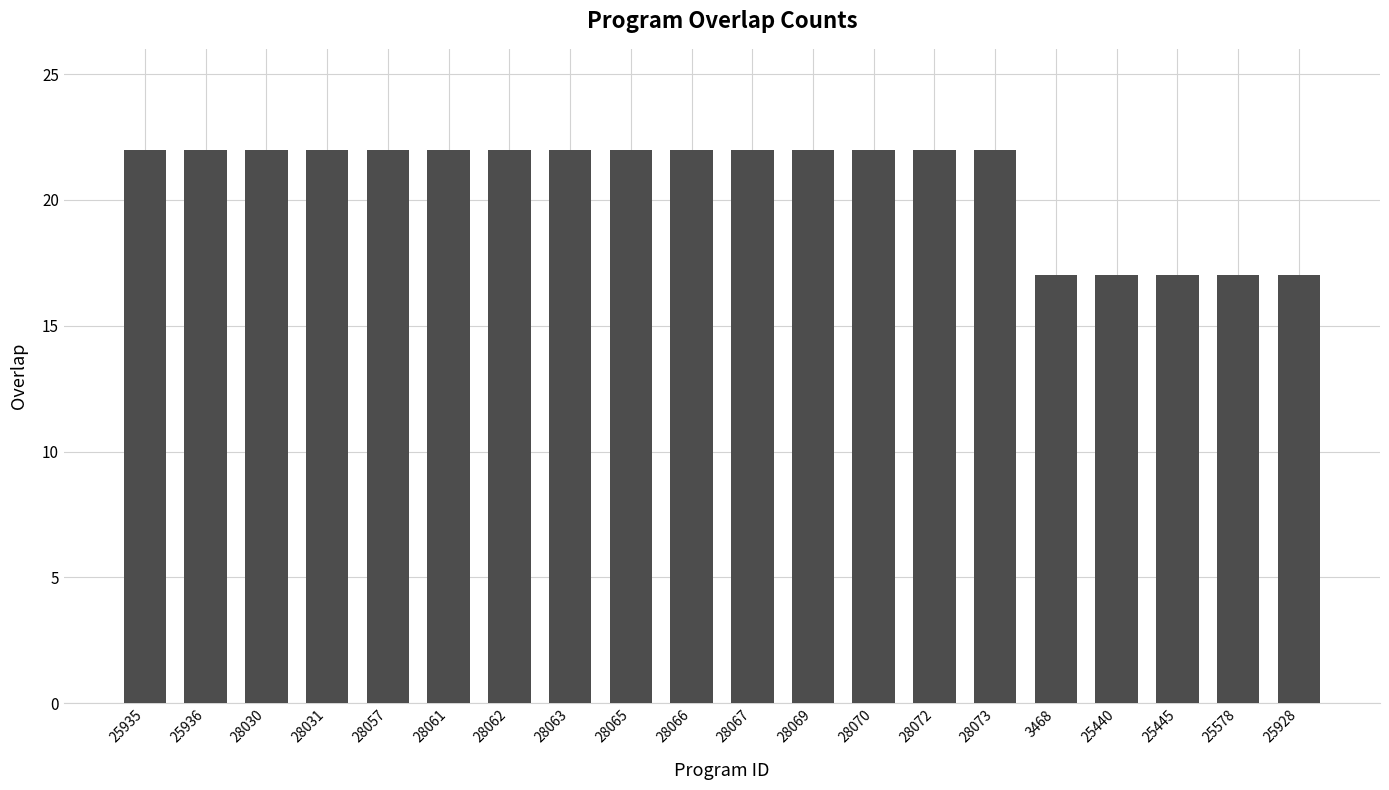

What is the maximum value shown in the chart?

22